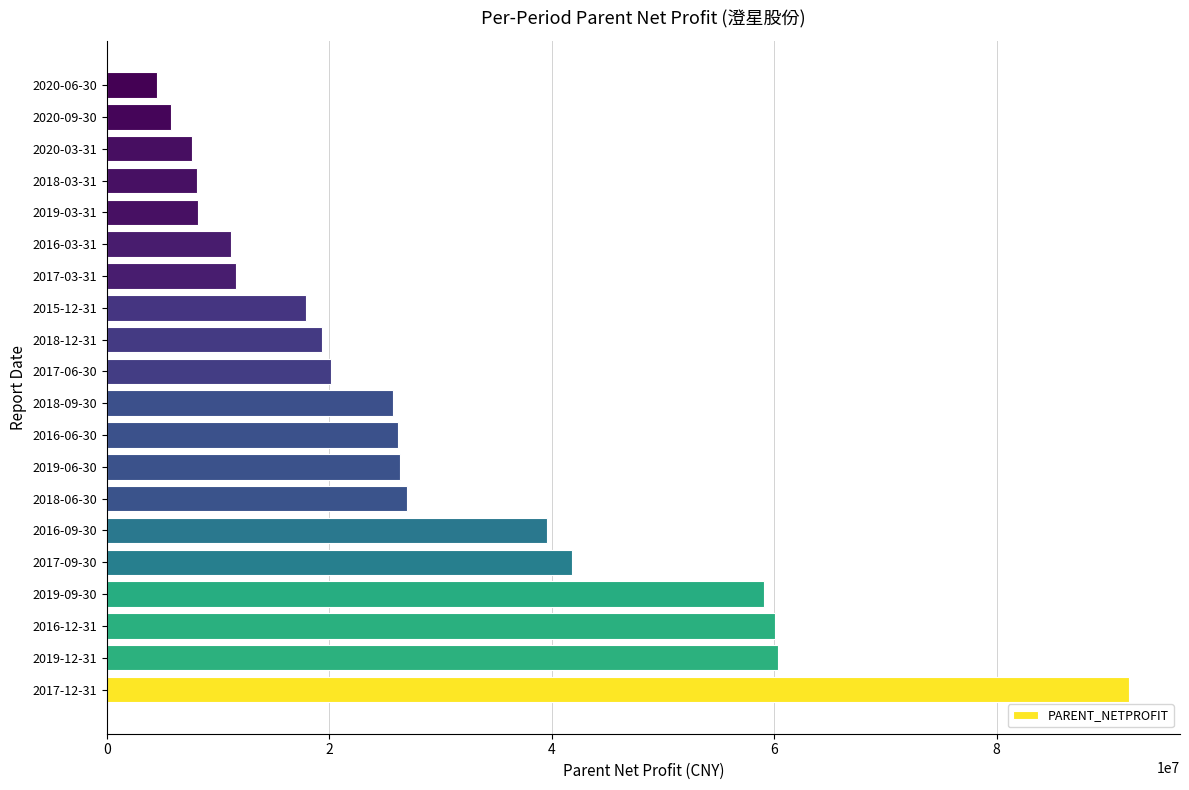

What is the difference between the maximum and minimum values?

87375157.5